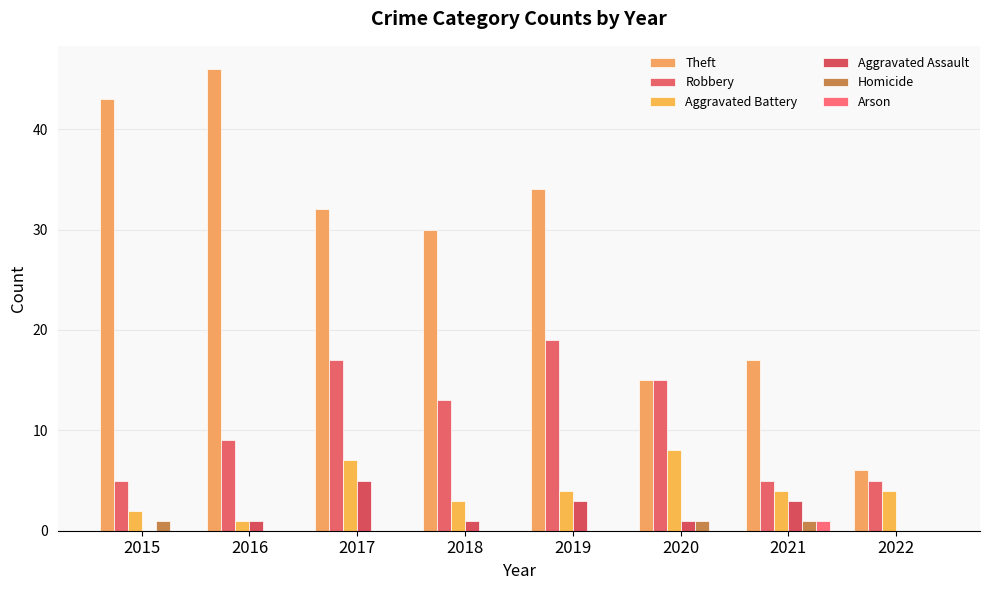

Which category has the lowest value in the Robbery series?

2015